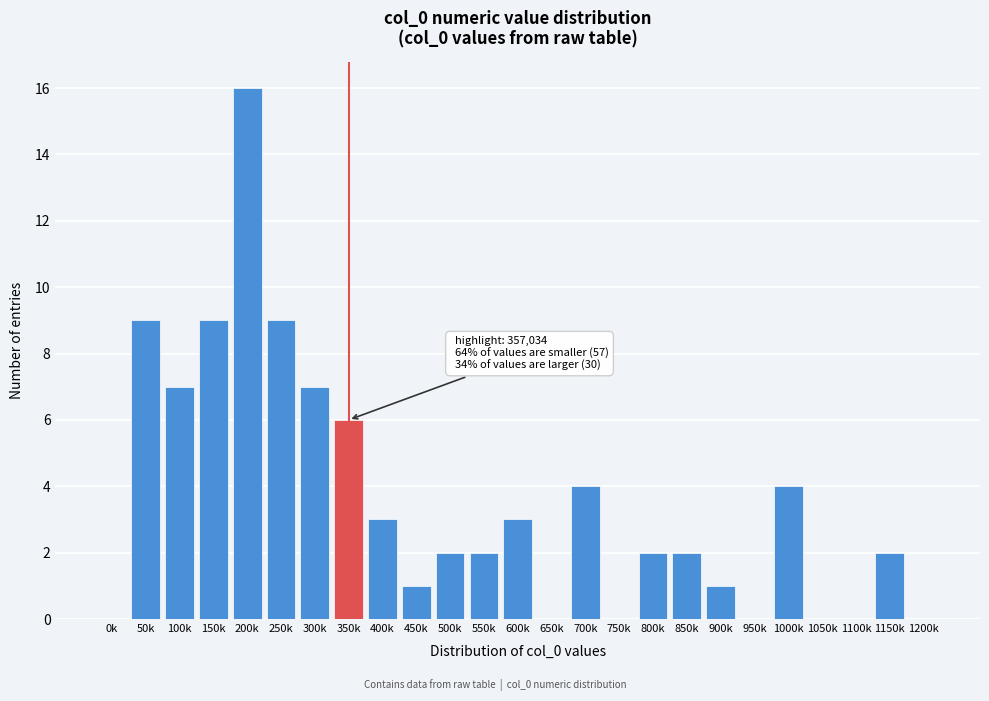

Reading left to right, extract all data points from this chart.

0k=0	50k=9	100k=7	150k=9	200k=16	250k=9	300k=7	350k=6	400k=3	450k=1	500k=2	550k=2	600k=3	650k=0	700k=4	750k=0	800k=2	850k=2	900k=1	950k=0	1000k=4	1050k=0	1100k=0	1150k=2	1200k=0